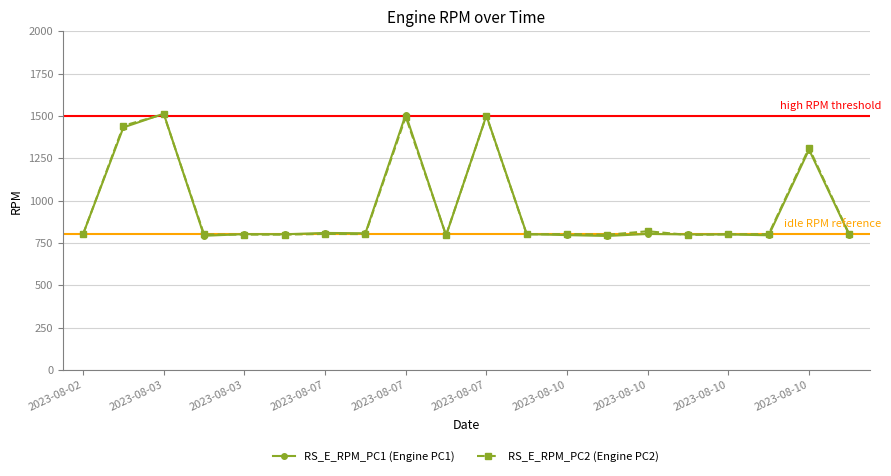

What is the greatest value displayed?

1513